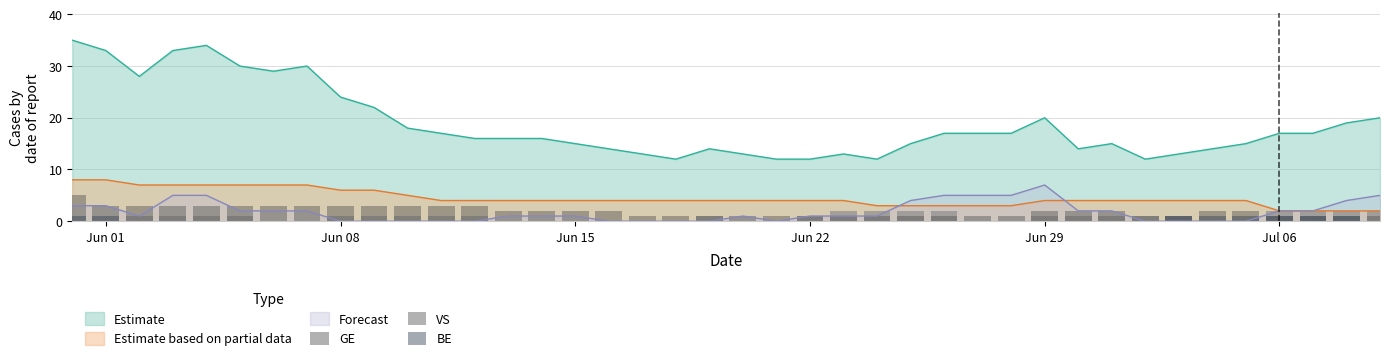

Is it true that Estimate based on partial data equals 4 at Jun 01?

False